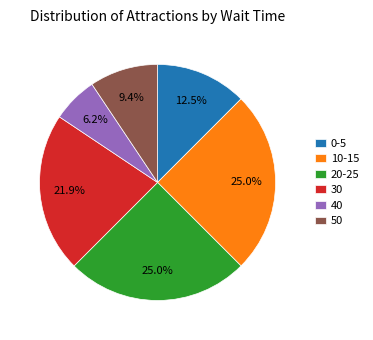

Between 30 and 20-25, which is larger?

20-25